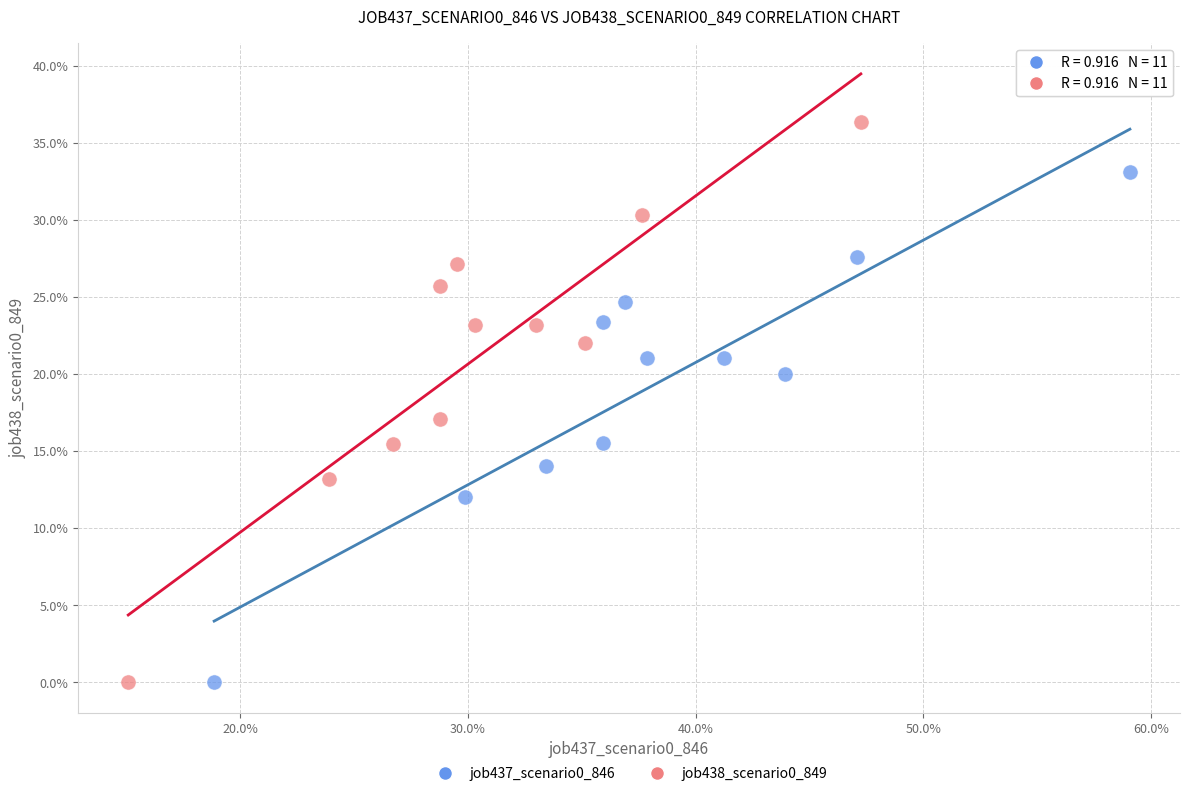

Which series has the largest Y range (max minus min)?

job438_scenario0_849